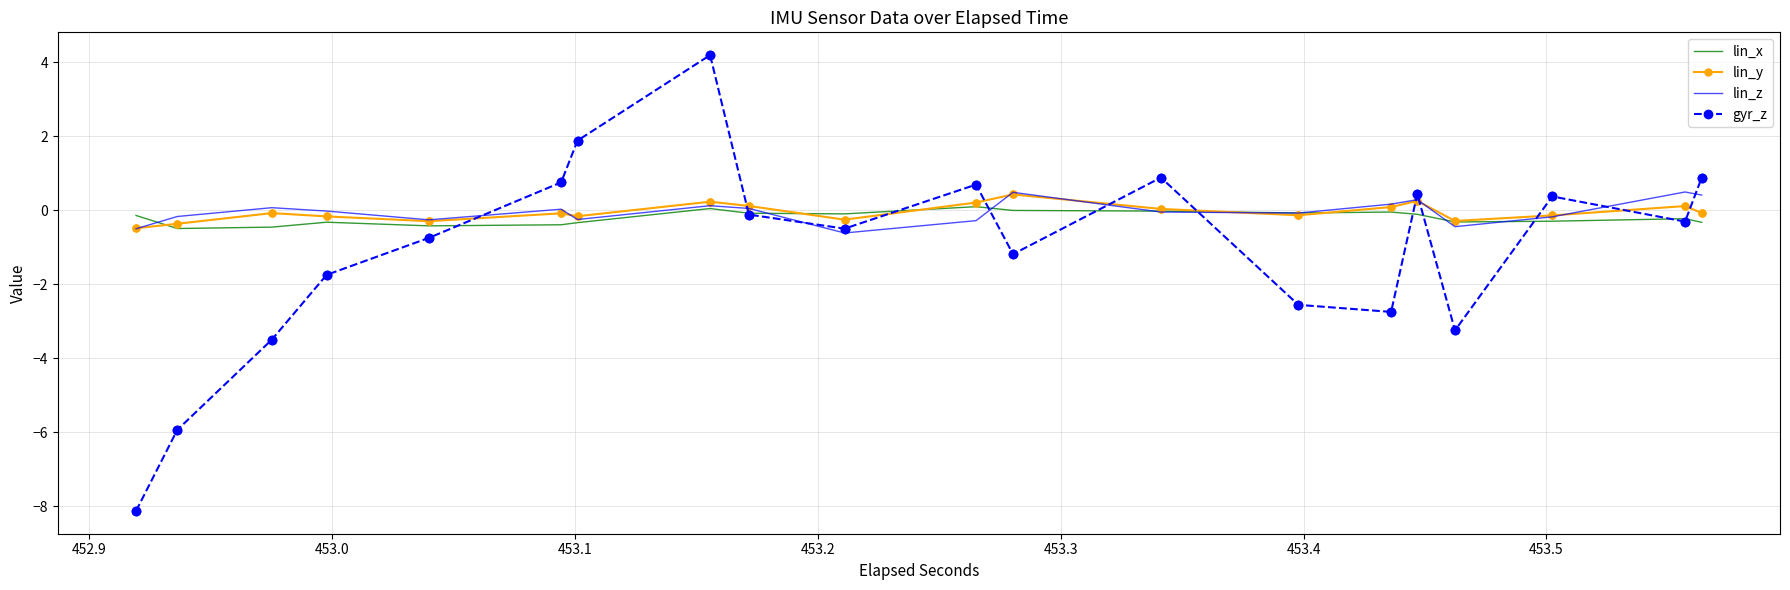

What is the difference between the maximum and minimum values in the lin_z series?

1.1